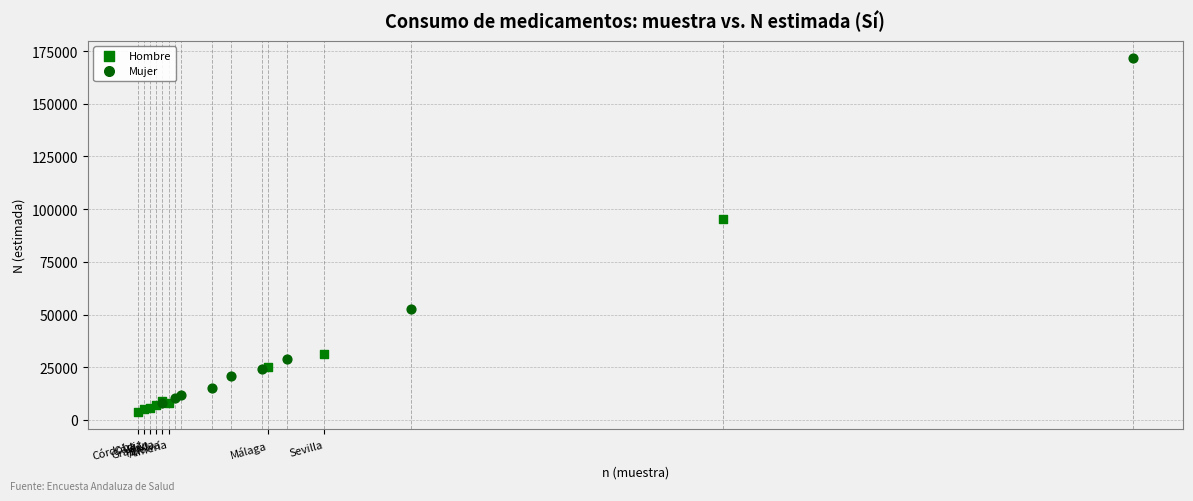

What are all the series names shown in the legend?

Hombre, Mujer